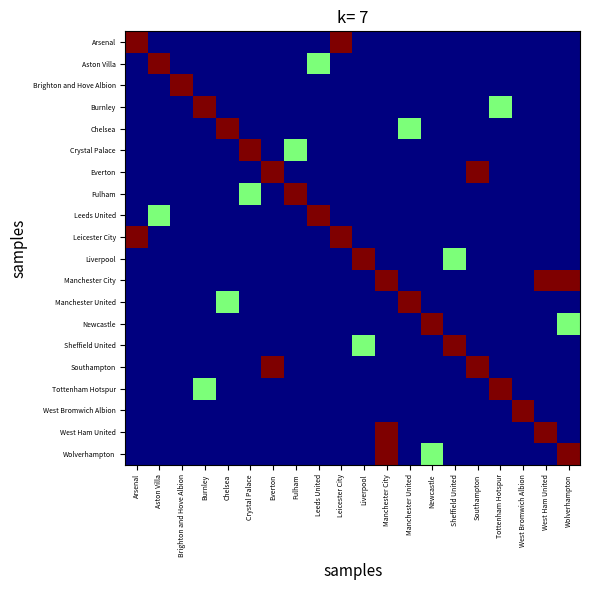

What is the spread (max minus min) of values at Chelsea?

2